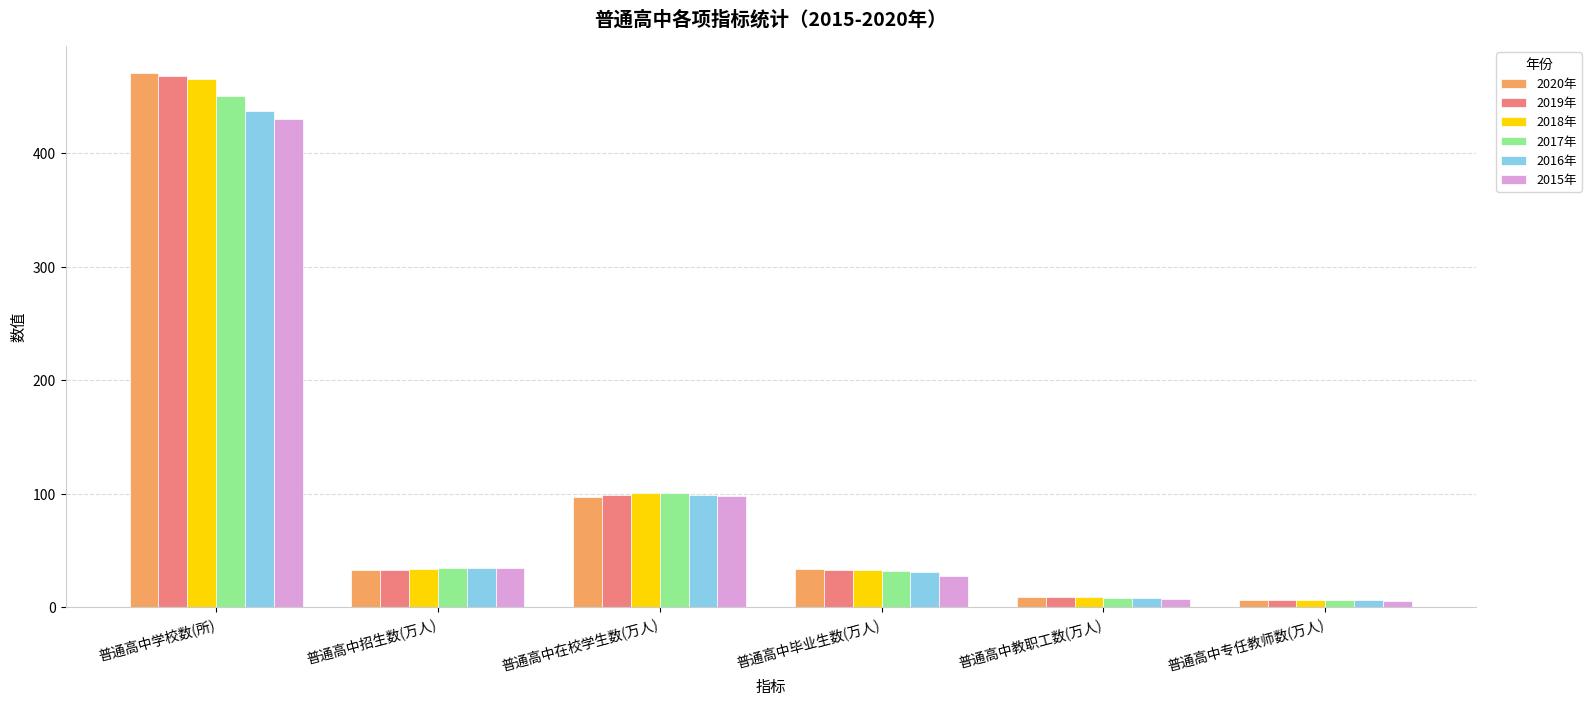

What is the average value of the 2019年 series?

108.2